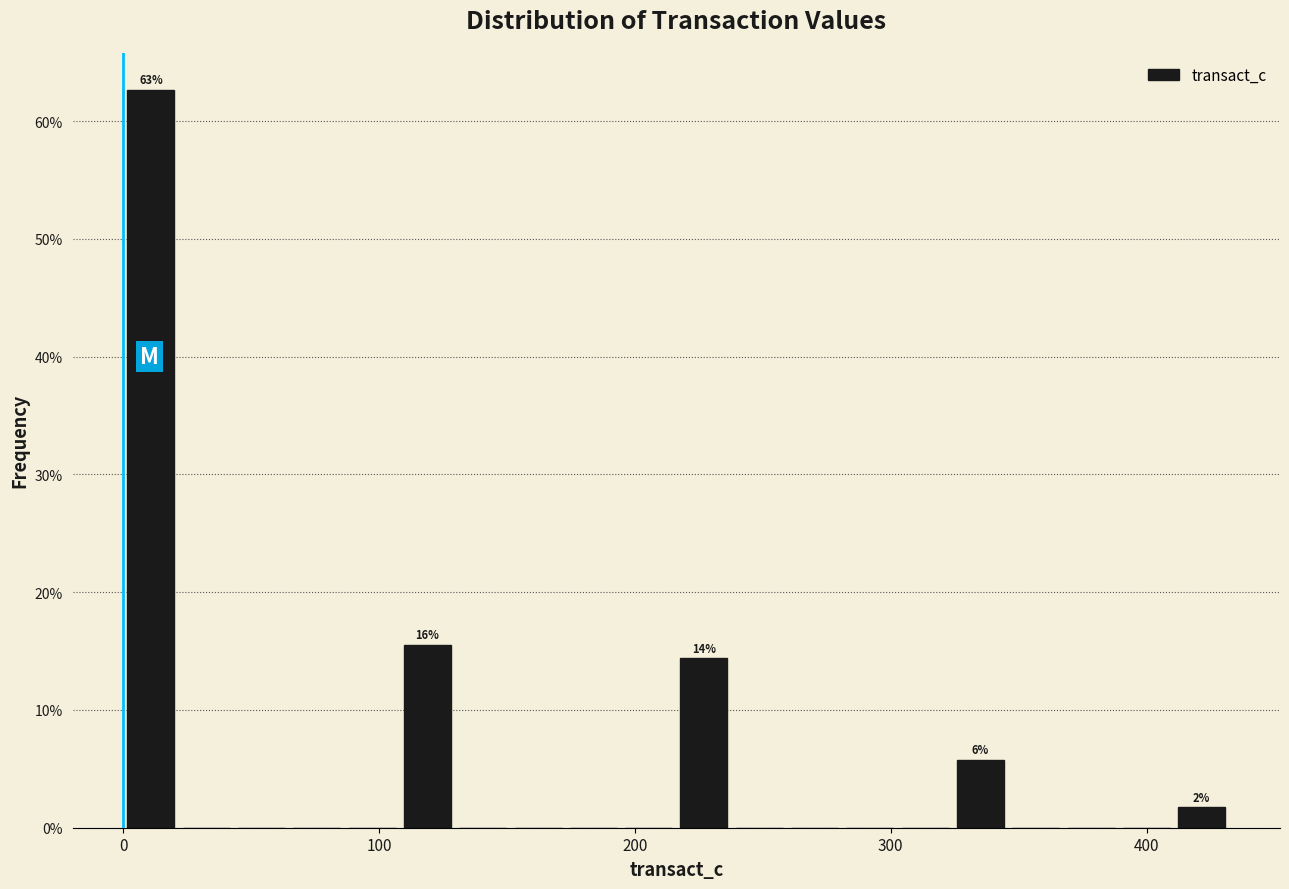

Read against the x-axis, roughly where is the centre of the tallest bar?

10